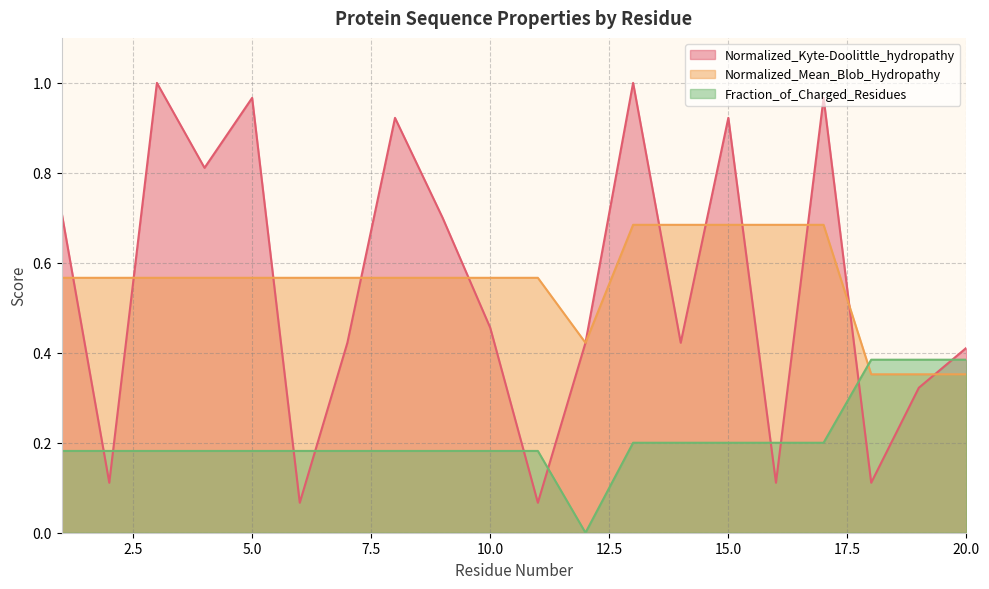

In Normalized_Mean_Blob_Hydropathy, how many points are lower than both neighbors (excluding endpoints)?

1